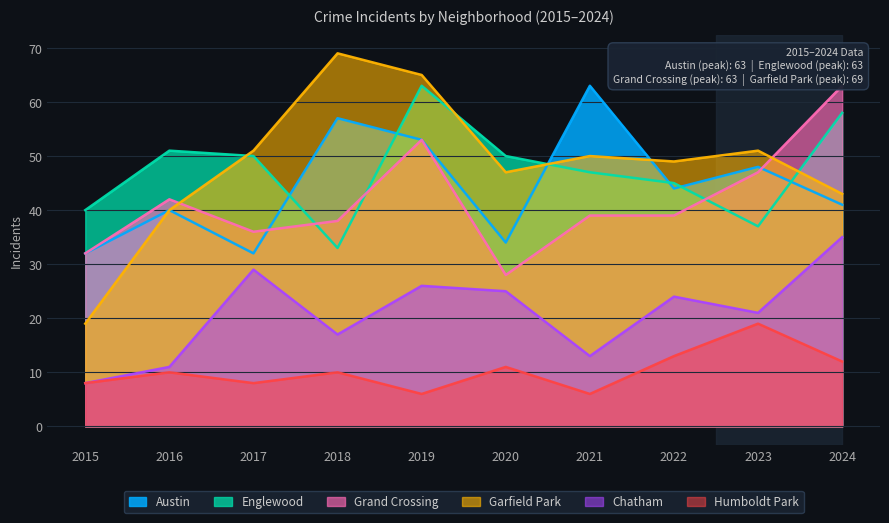

How many interior local valleys does the Humboldt Park series have?

3